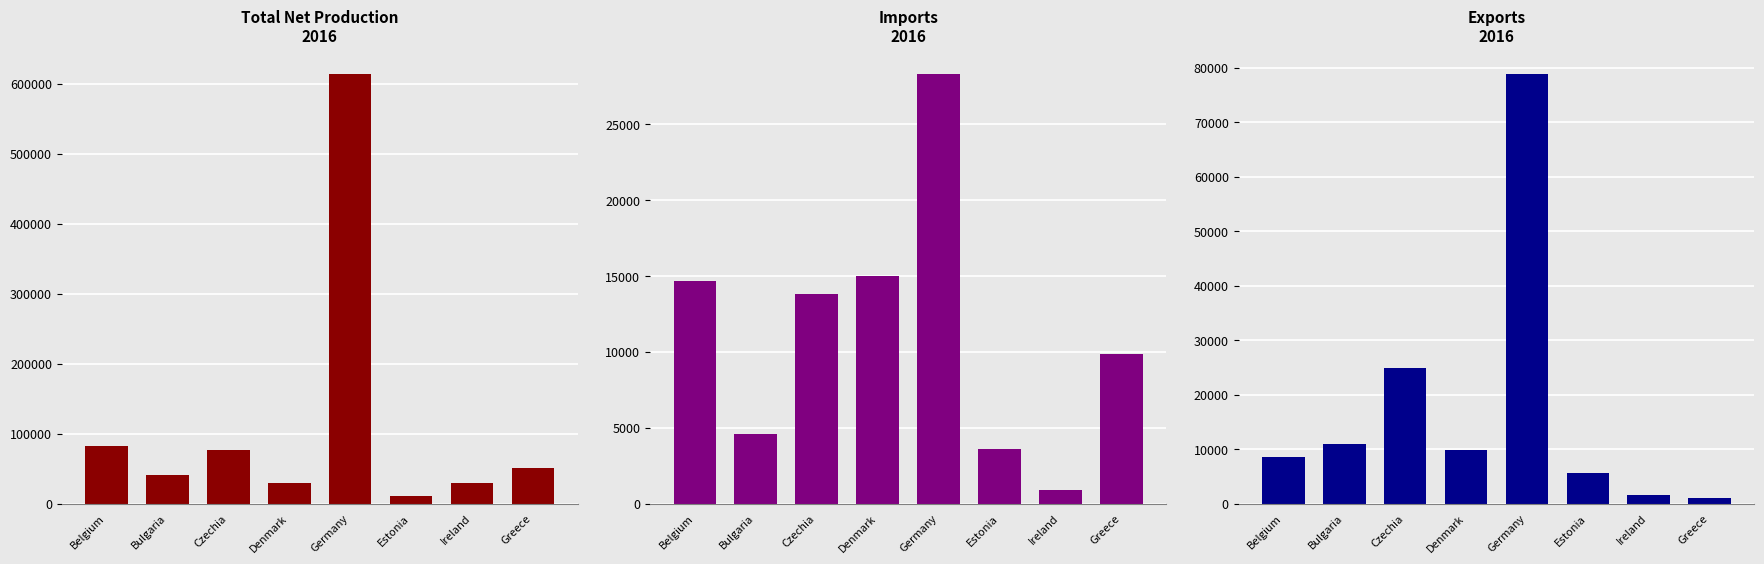

True or false: Exports has a value of 7786.0 at Estonia.

False